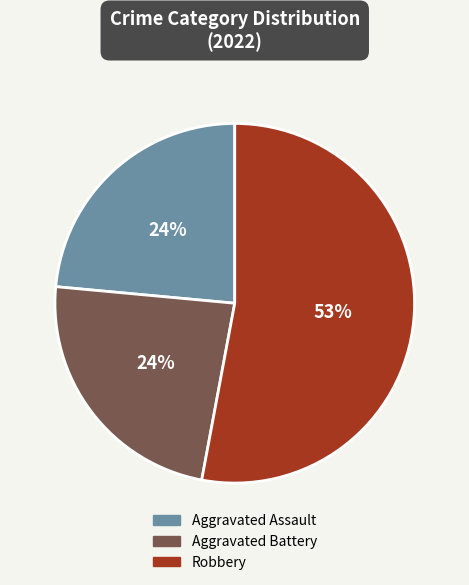

Do Aggravated Assault and Aggravated Battery together represent more than half of the pie?

No